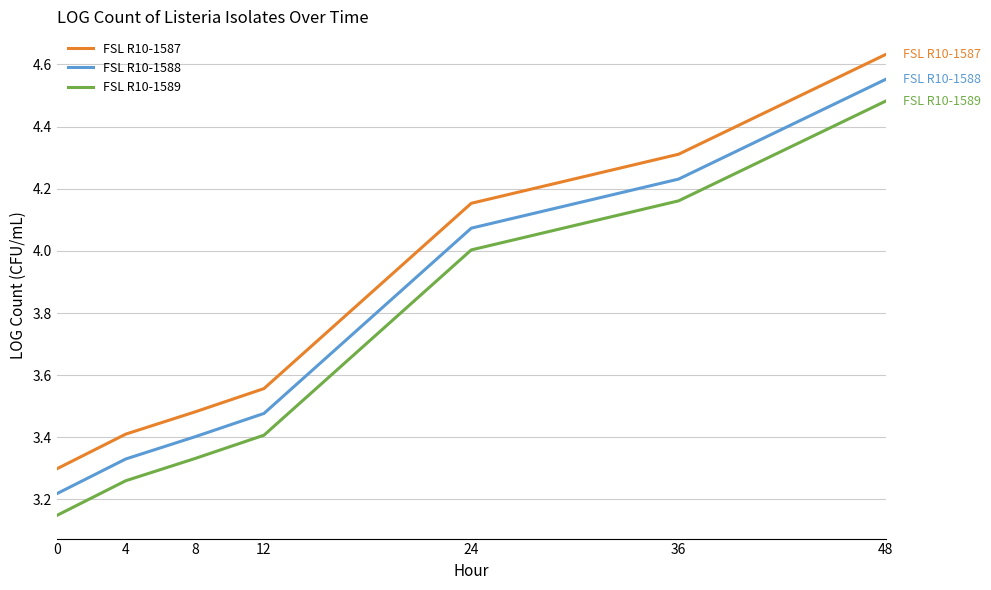

True or false: FSL R10-1587 has a value of 6.1 at 4.

False